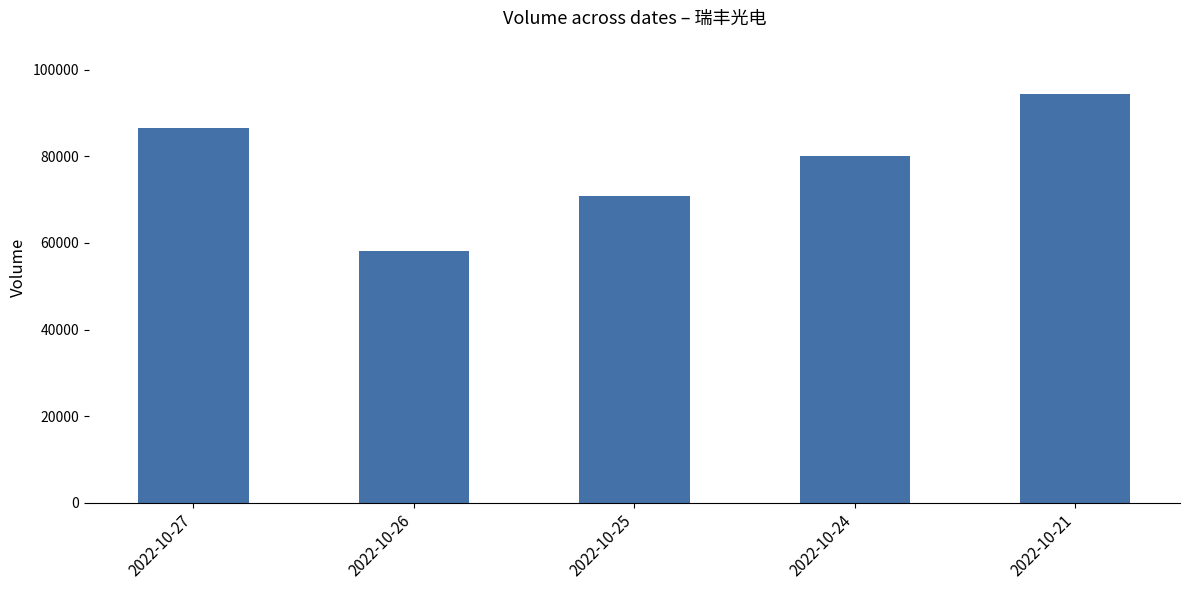

List the labels in order of value, largest first.

2022-10-21, 2022-10-27, 2022-10-24, 2022-10-25, 2022-10-26